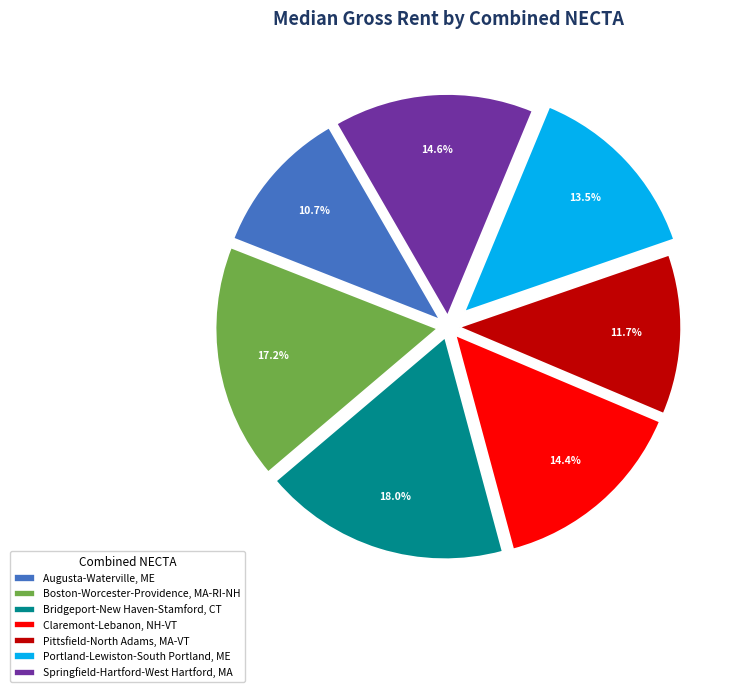

Which has a higher value, Pittsfield-North Adams, MA-VT or Portland-Lewiston-South Portland, ME?

Portland-Lewiston-South Portland, ME